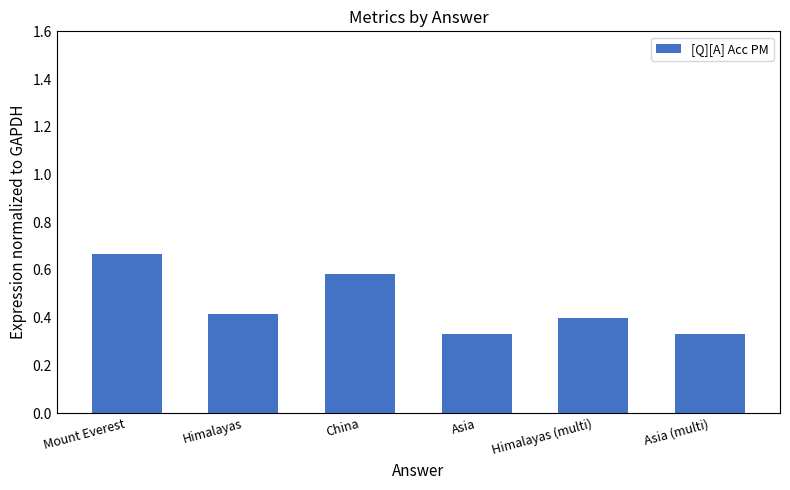

How many bars are there in total?

6